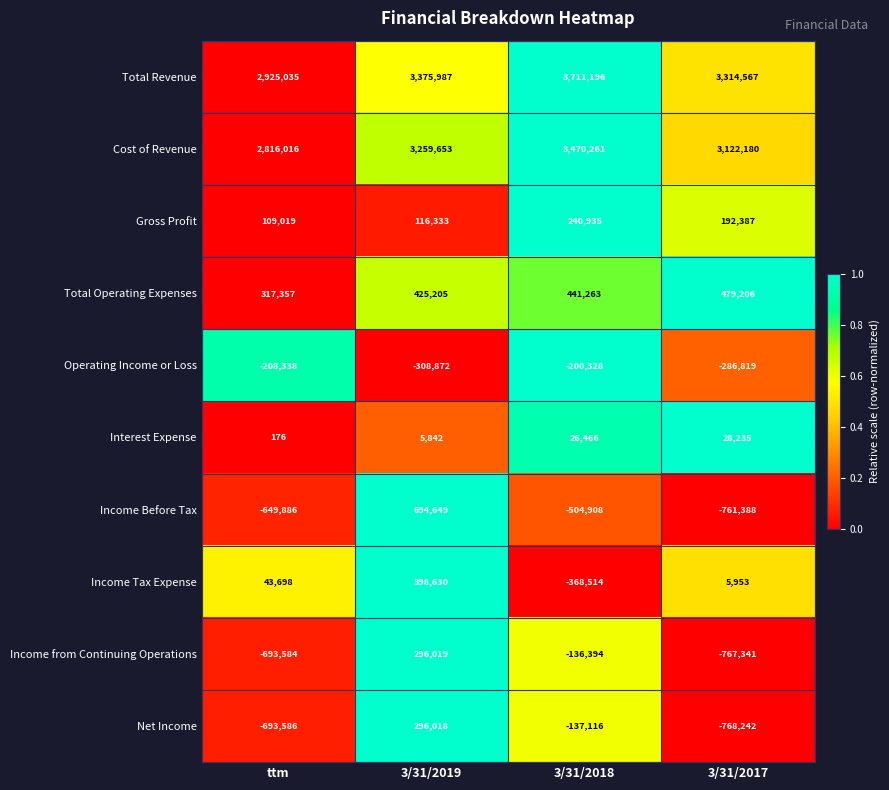

The Net Income series shows 502419 at 3/31/2019. True or false?

False